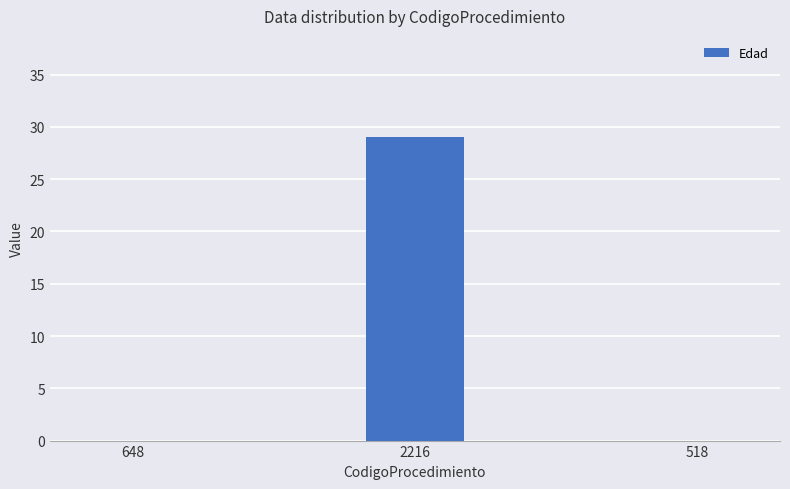

The value at 518 is 0. True or false?

True